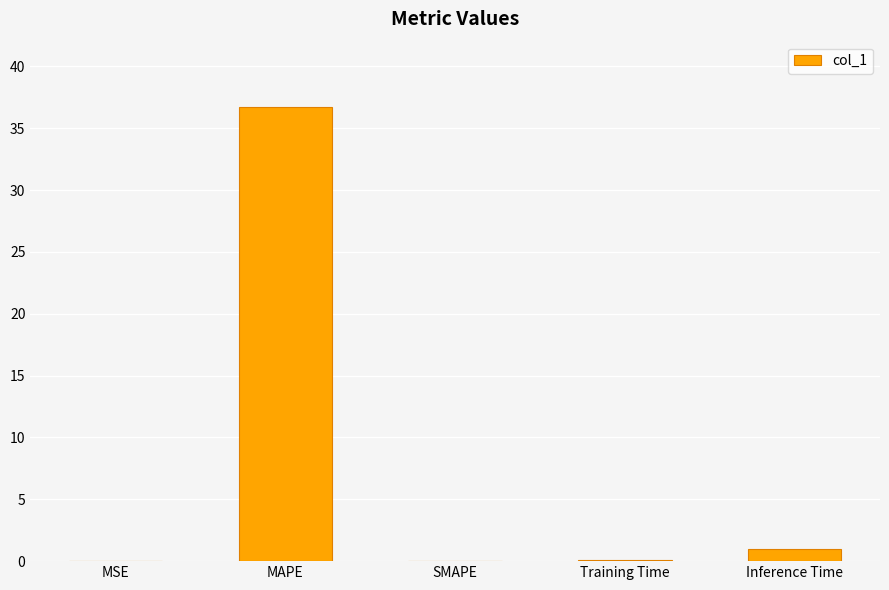

Count the number of data series in this chart.

1